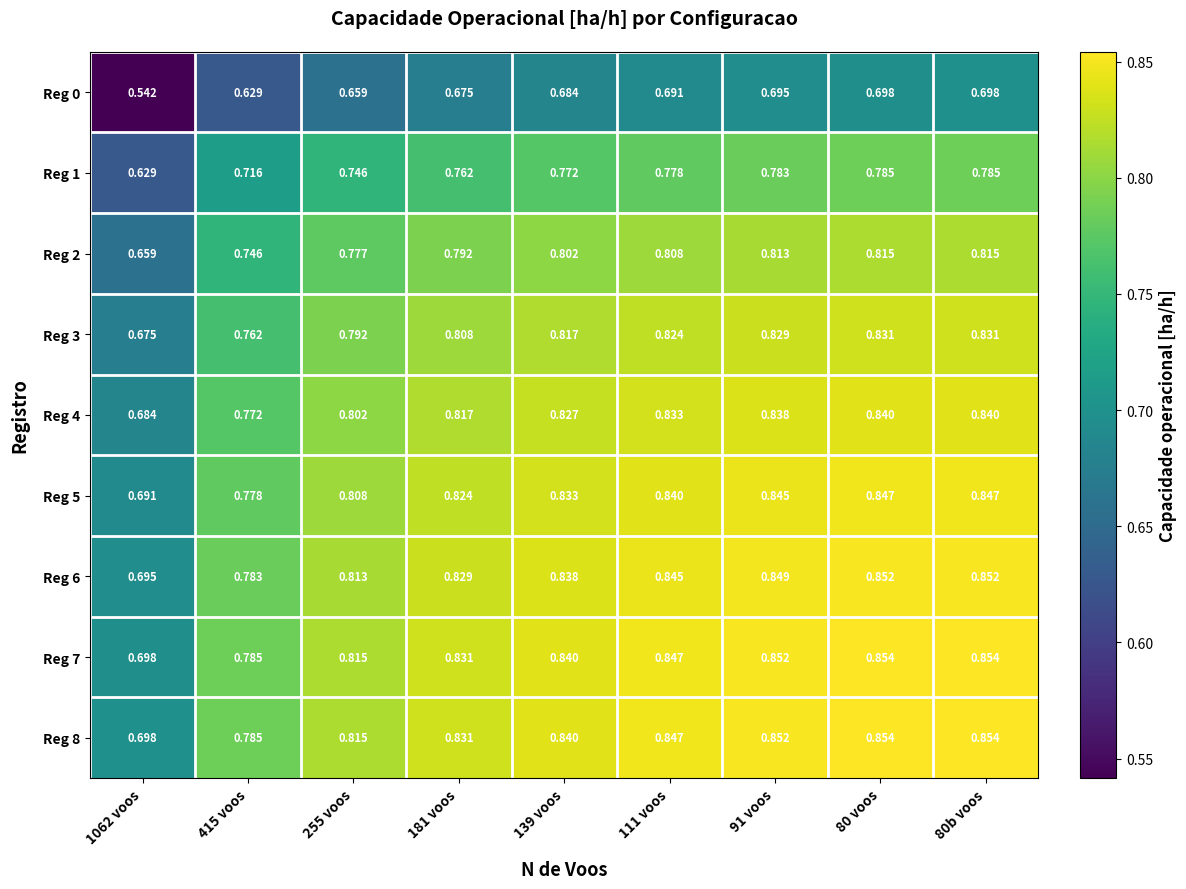

Is the value of Reg 5 at 1062 voos greater than the value of Reg 1 at 1062 voos?

Yes